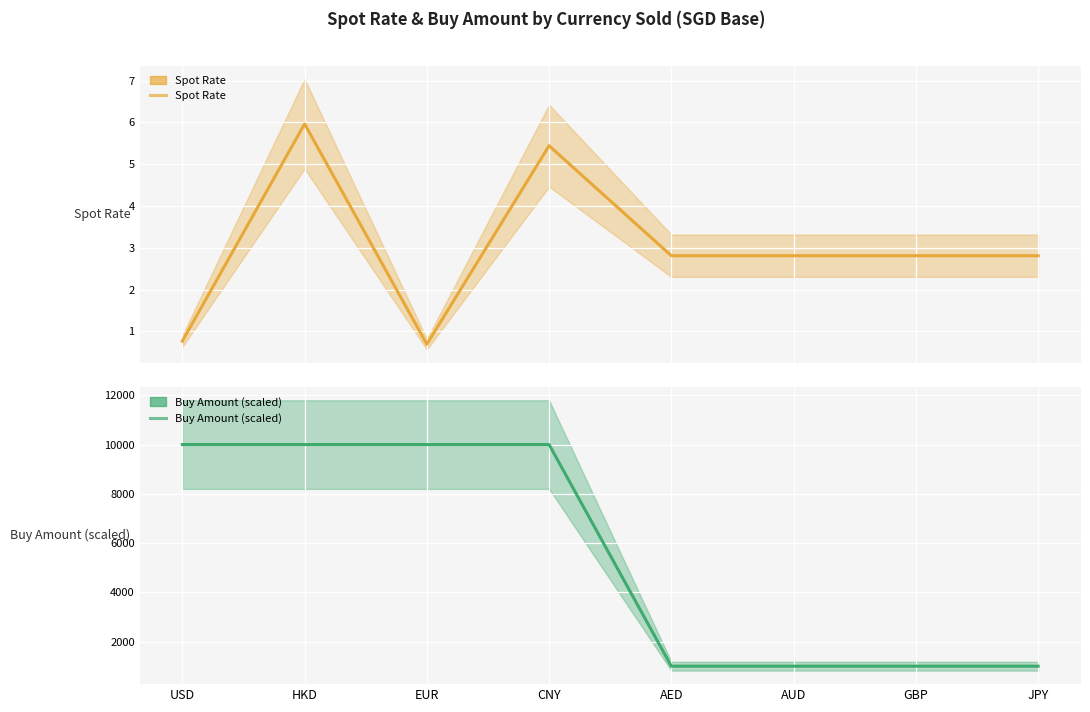

True or false: Buy Amount (scaled) and Spot Rate cross at least once.

False